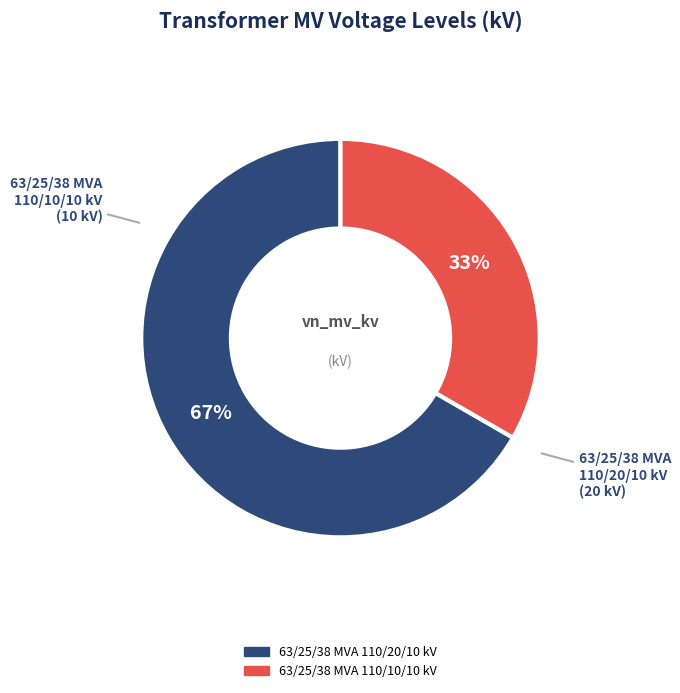

To the nearest percent, what is the average slice percentage?

50%